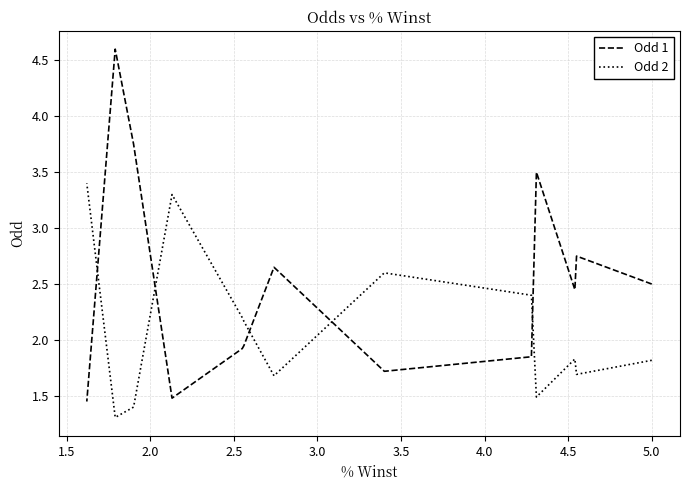

List the series in order of their overall mean, lowest first.

Odd 2, Odd 1